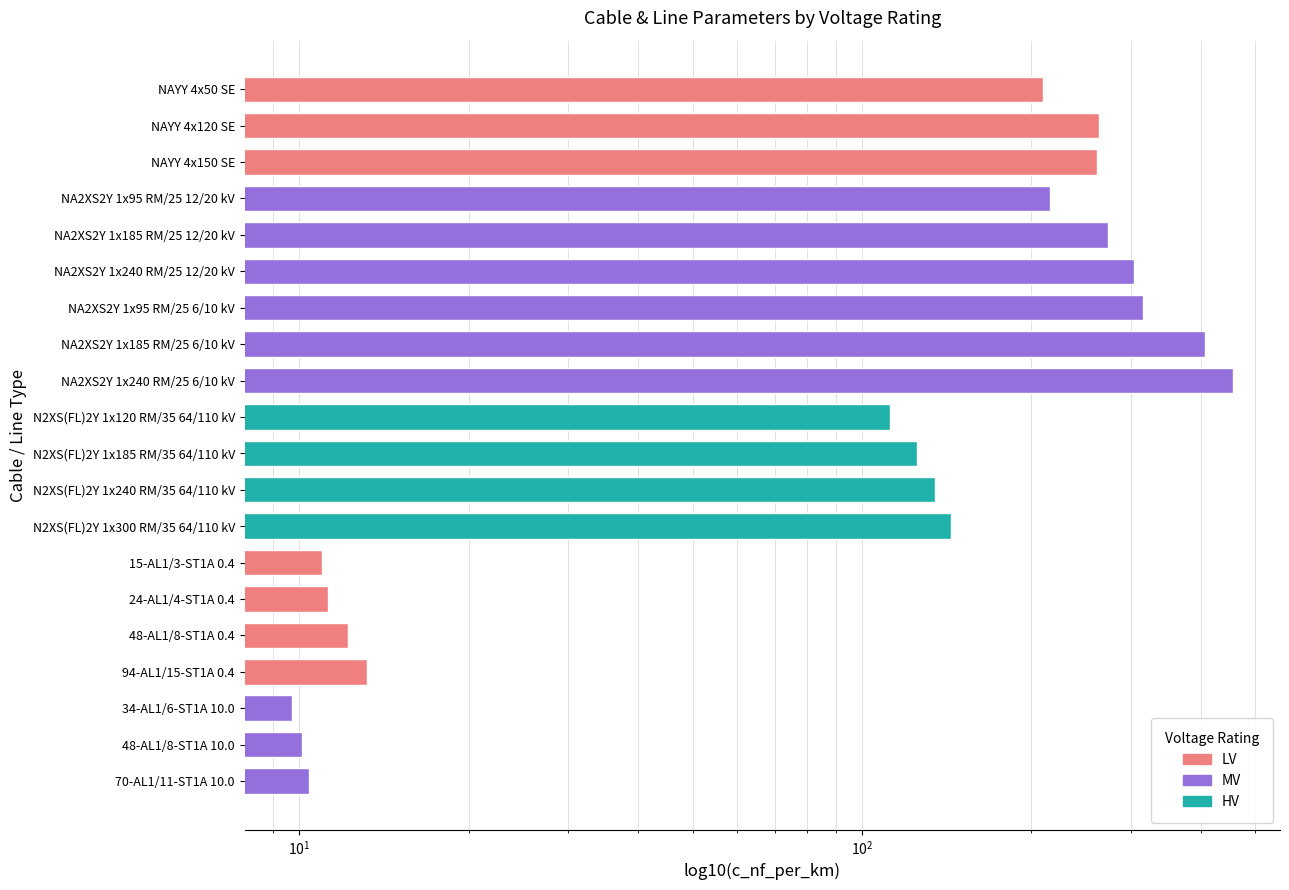

What is the average value?

164.9